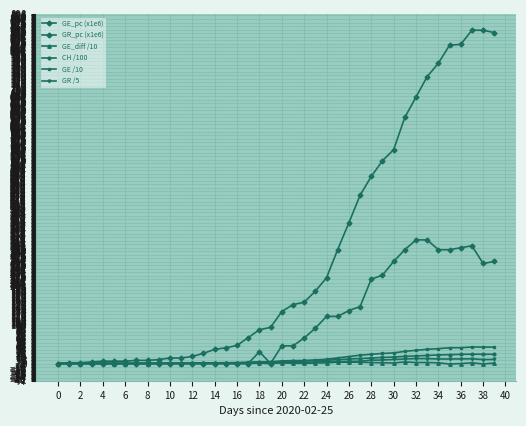

Does the chart display data point markers on the line(s)?

Yes